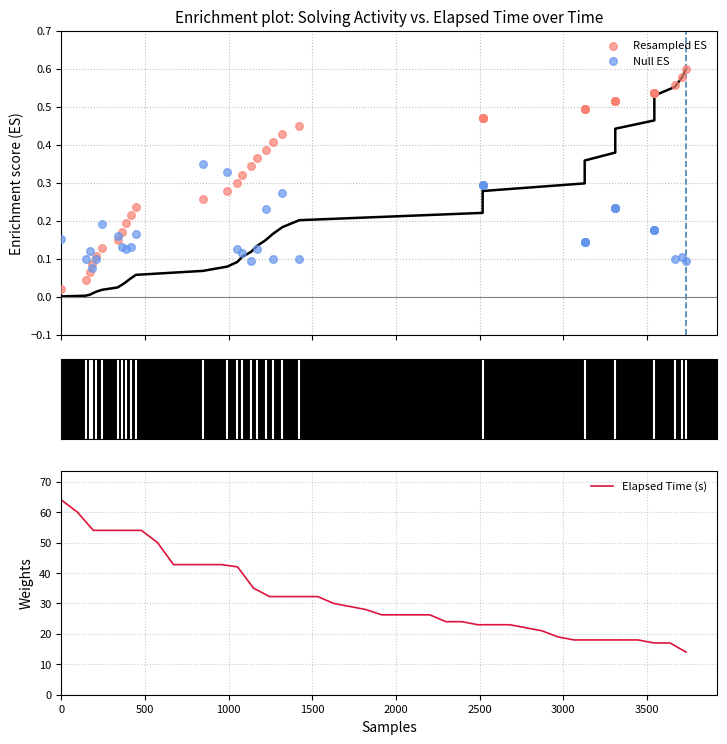

What is the maximum value for Elapsed Time (s)?

64.0